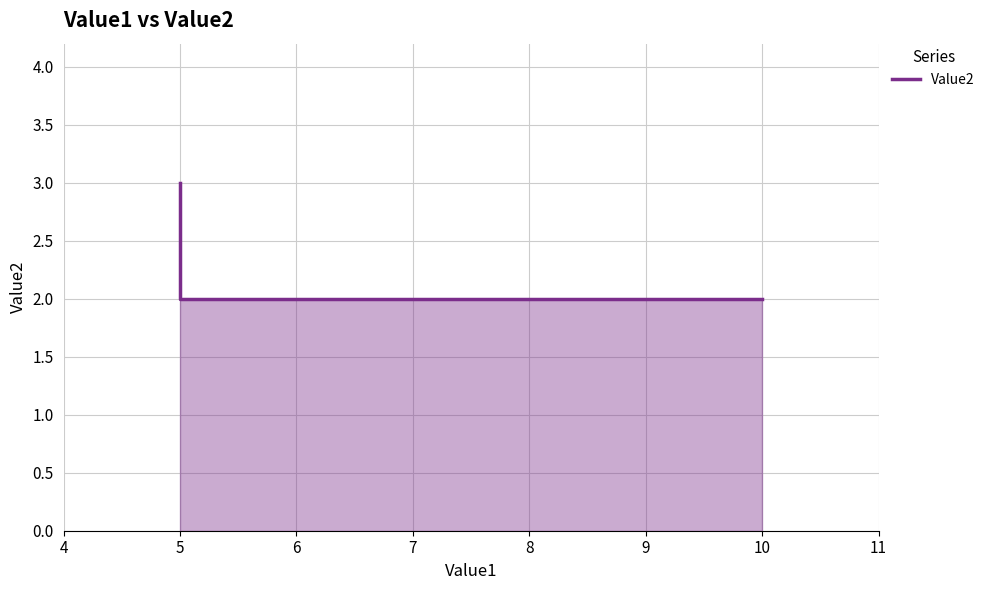

What is the difference between the values at 10 and 5?

1